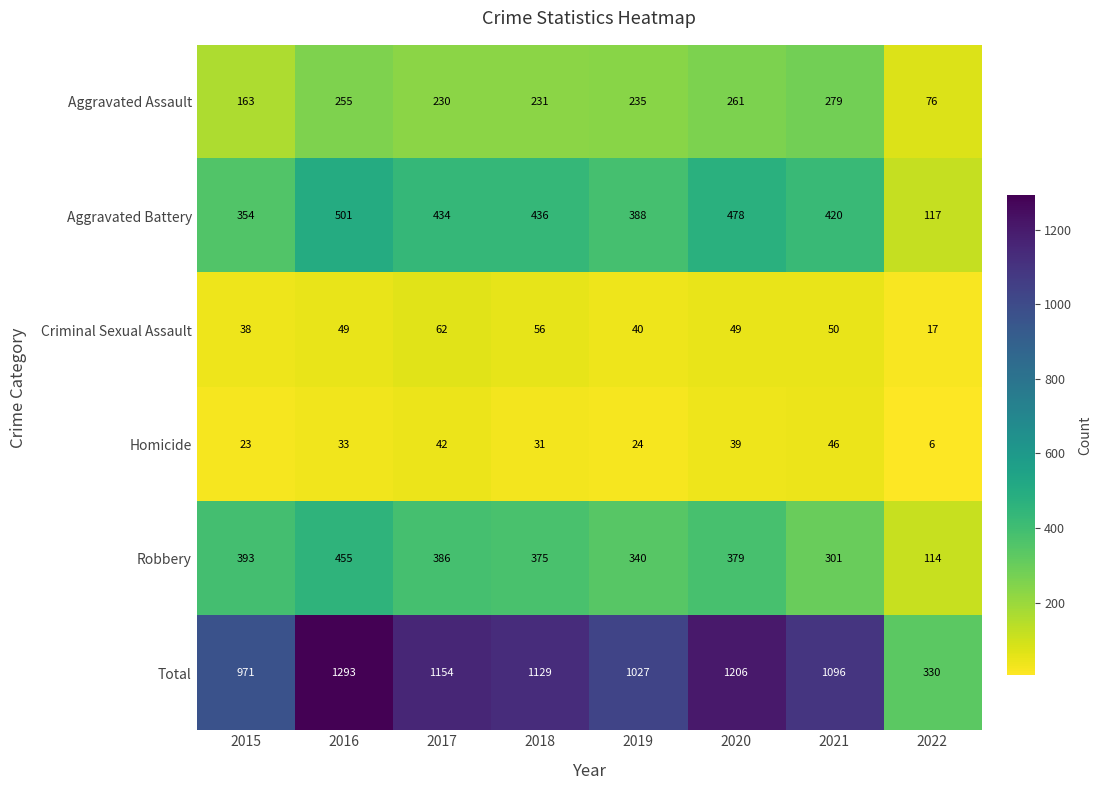

Which series has the widest spread of values?

Total